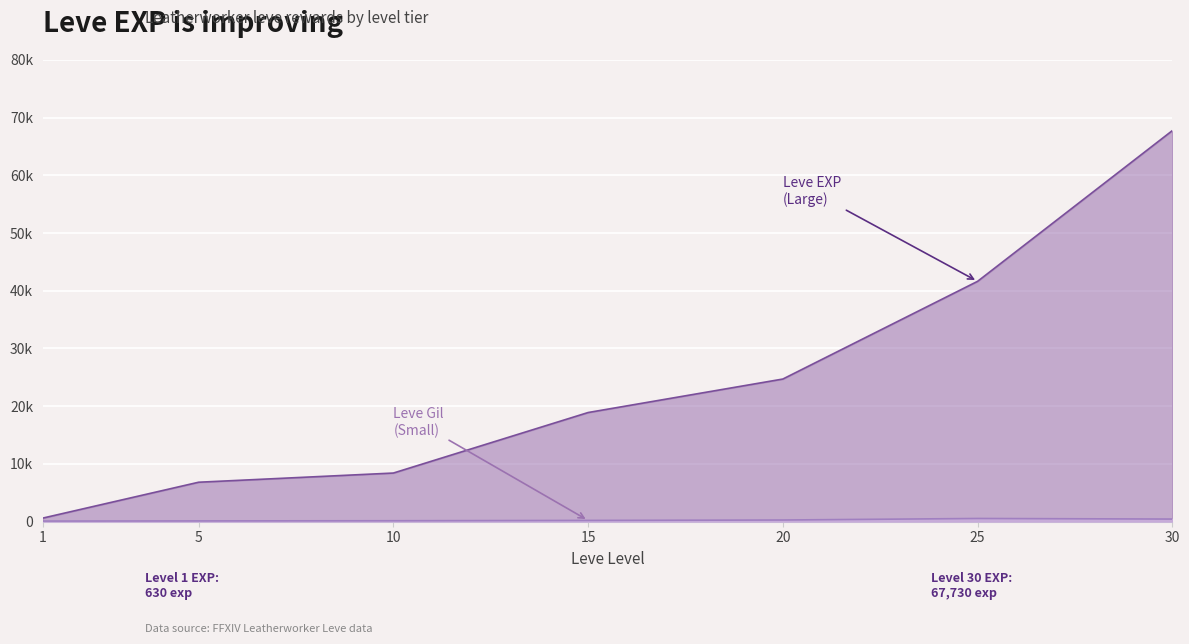

Rank the categories by Leve EXP (Large) value from highest to lowest.

30, 25, 20, 15, 10, 5, 1